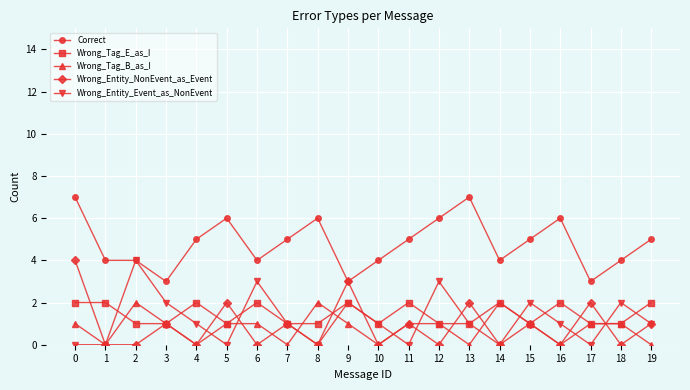

Which series changed the most between 0 and 10?

Wrong_Entity_NonEvent_as_Event